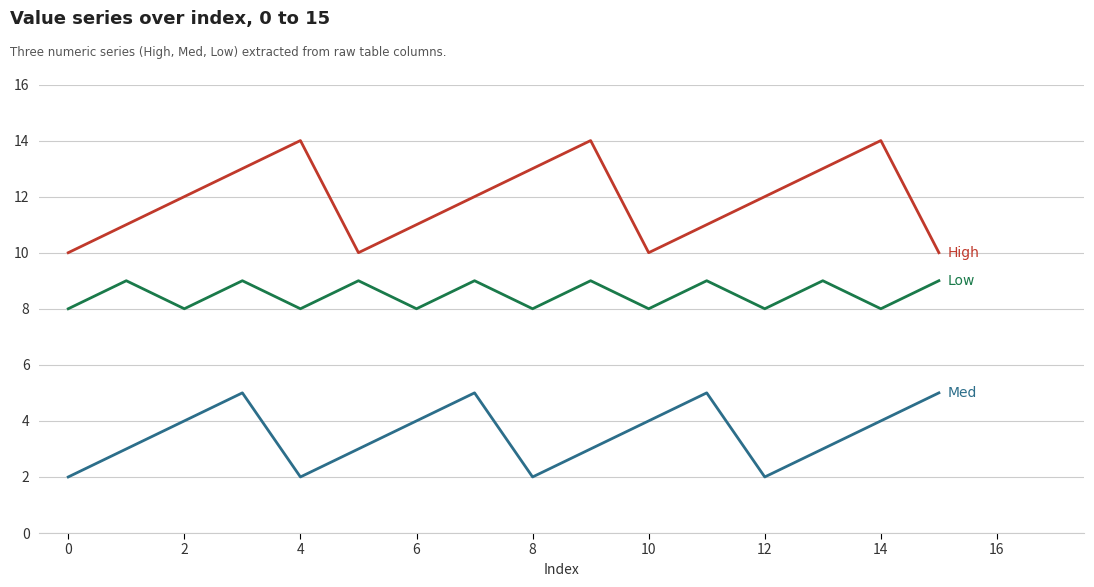

What is the greatest value displayed?

14